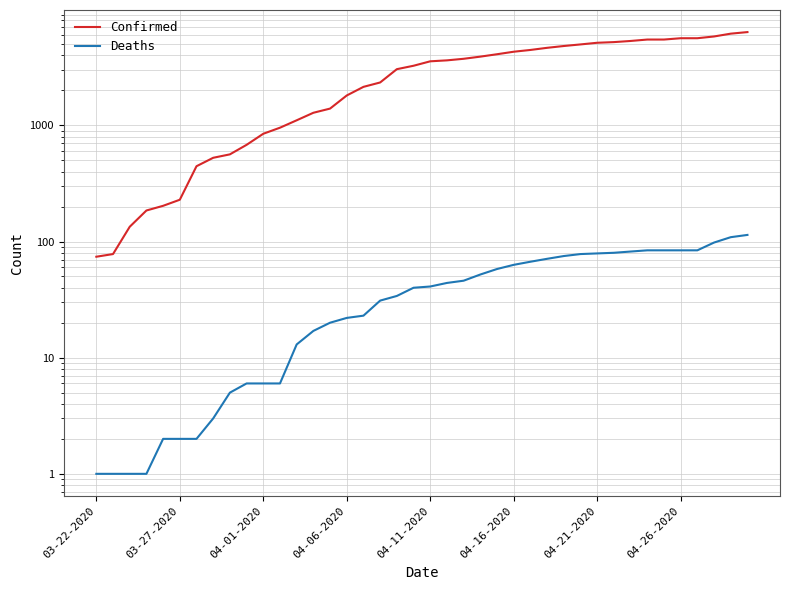

List the series in order of their overall mean, highest first.

Confirmed, Deaths